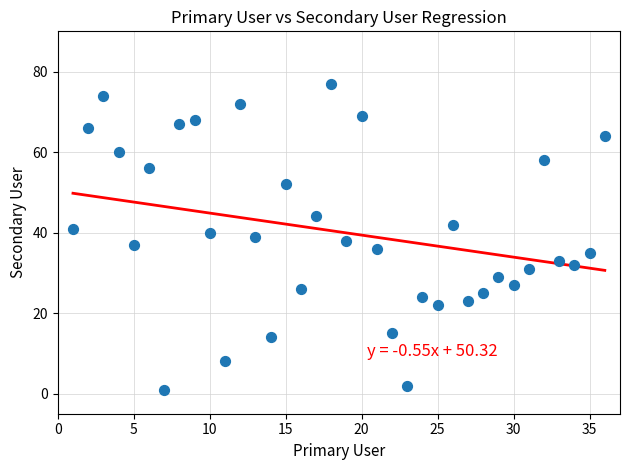

What is the range of X values (max minus min)?

35